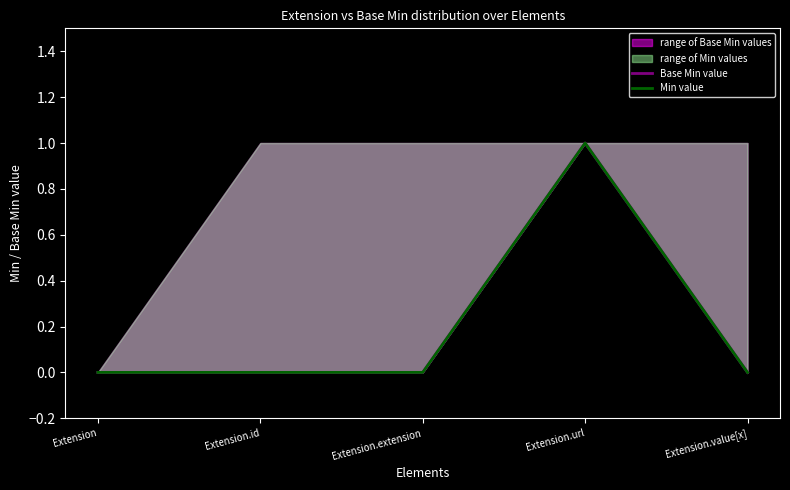

Which series has the largest total across all categories?

Base Min value